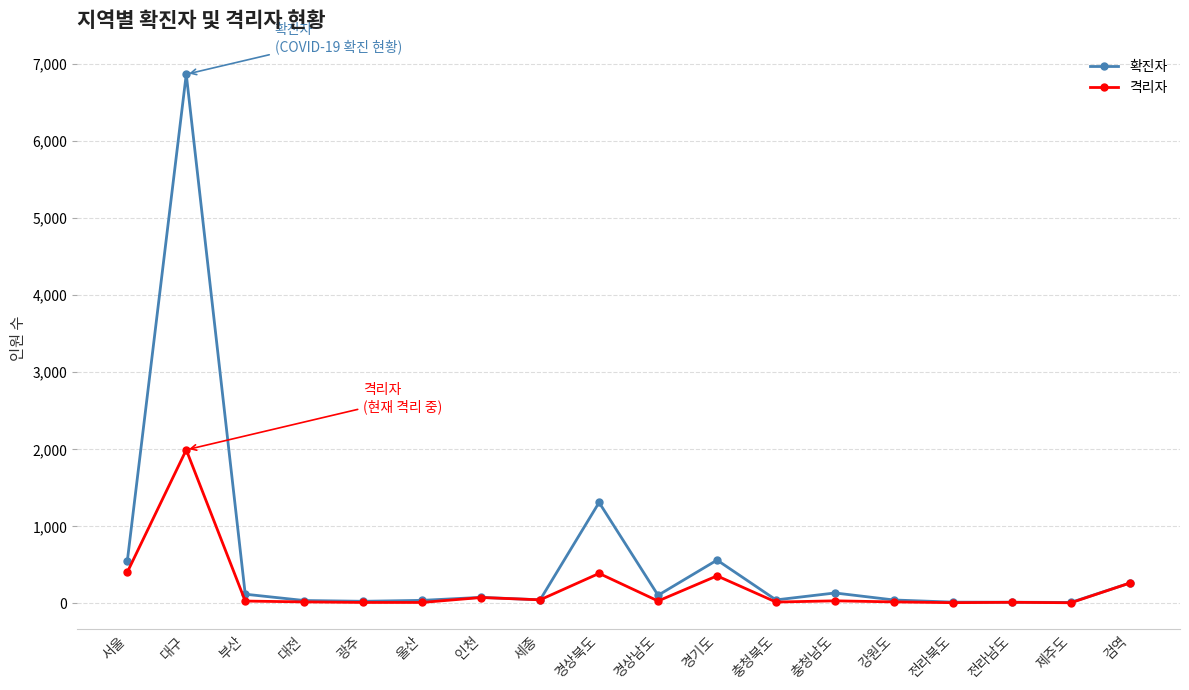

What is the label of the 5th point from the right?

강원도